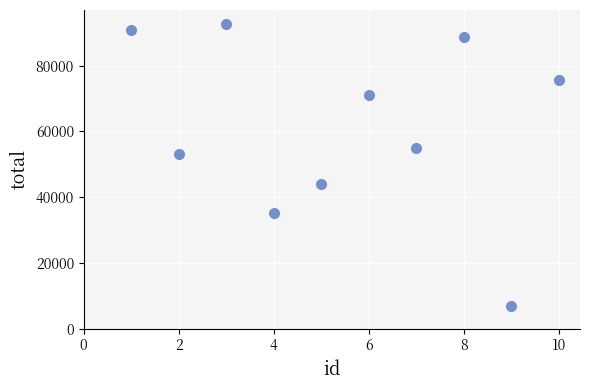

What Y value in the scatter plot is closest to 49788?

53135